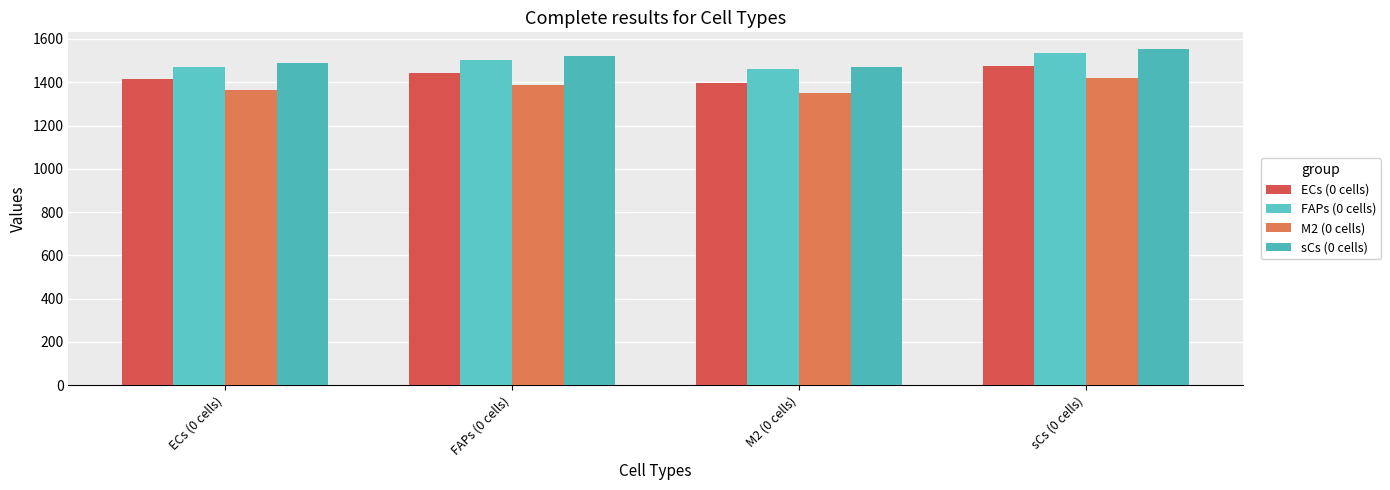

Rank the series at FAPs (0 cells) from highest to lowest value.

sCs (0 cells), FAPs (0 cells), ECs (0 cells), M2 (0 cells)